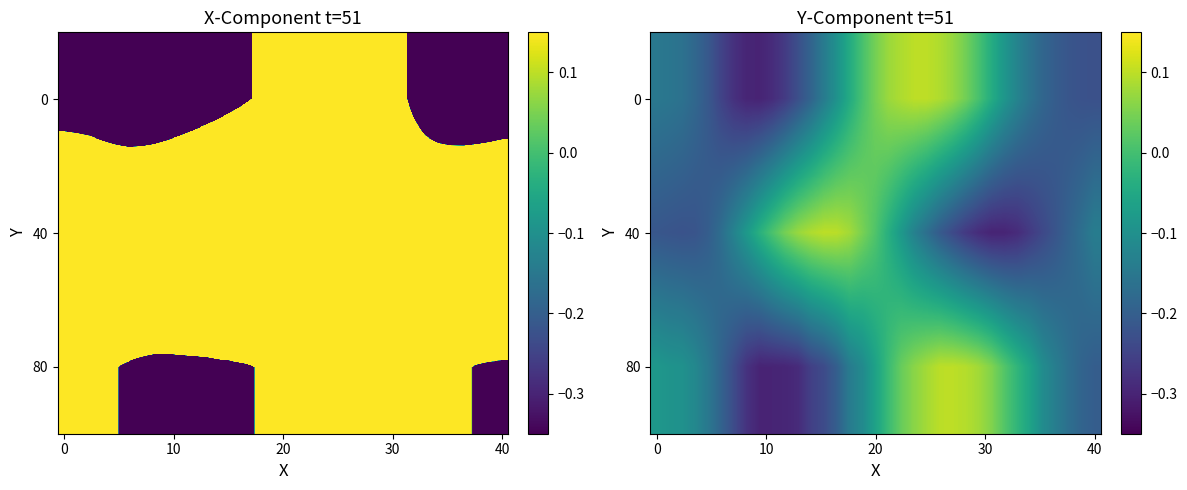

What is the difference between the highest and lowest values at 5?

0.1